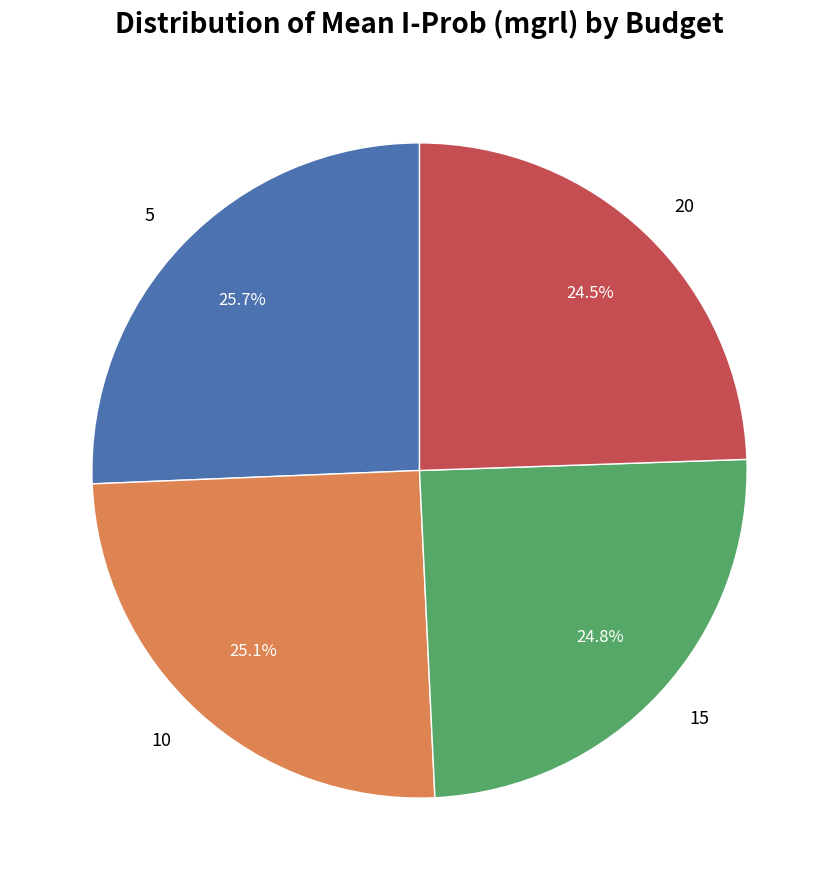

What percentage is NOT represented by 15?

75.2%